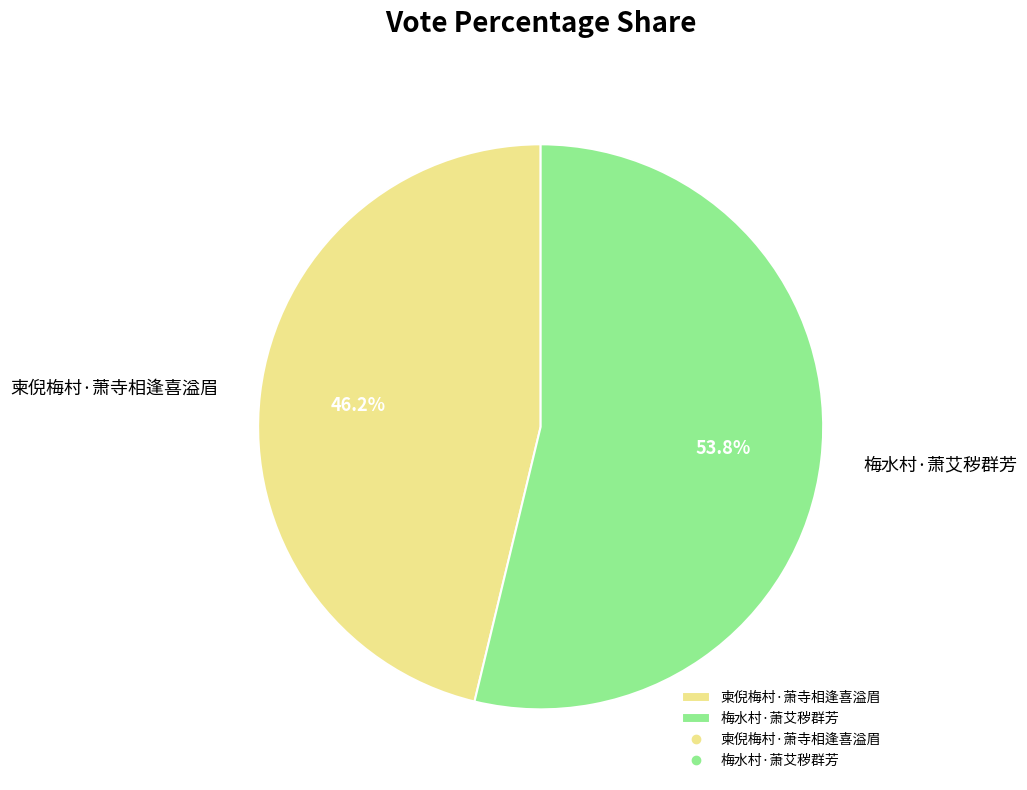

To the nearest percent, what percentage of the pie is 梅水村·萧艾秽群芳?

54%